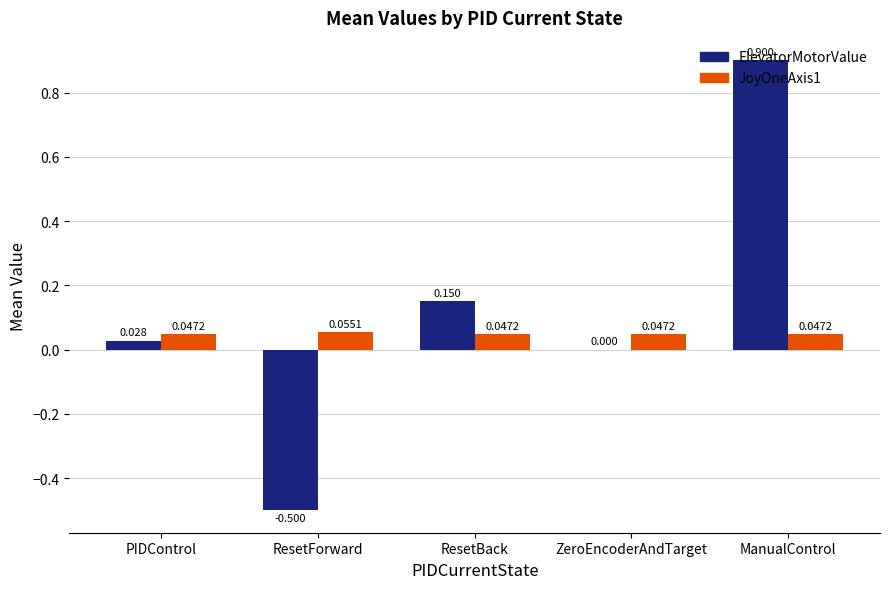

Between ResetForward and ResetBack, which series saw the biggest shift?

ElevatorMotorValue